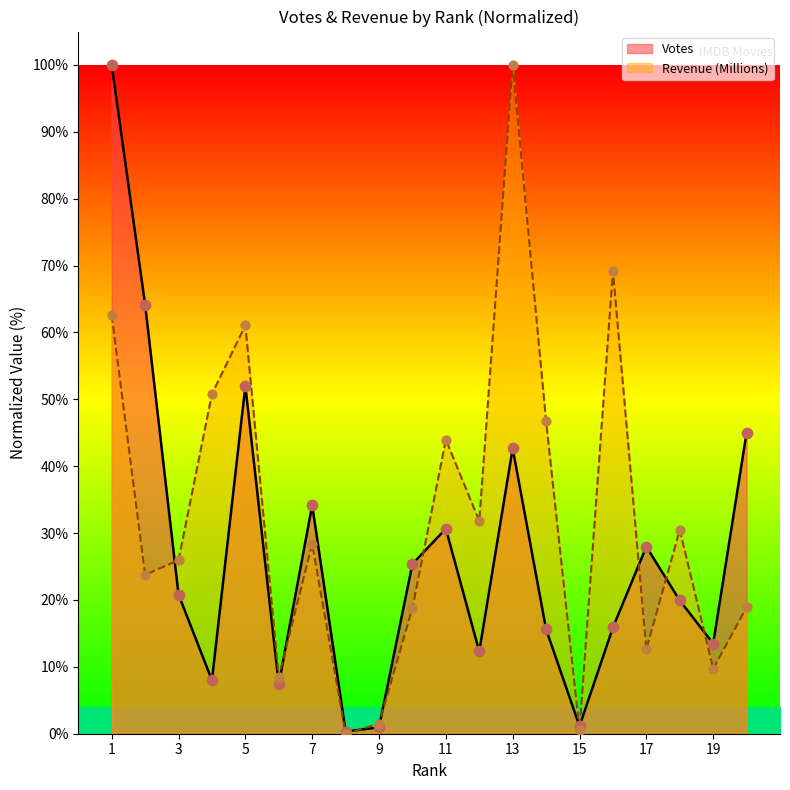

Which series contains the highest Y value?

Votes